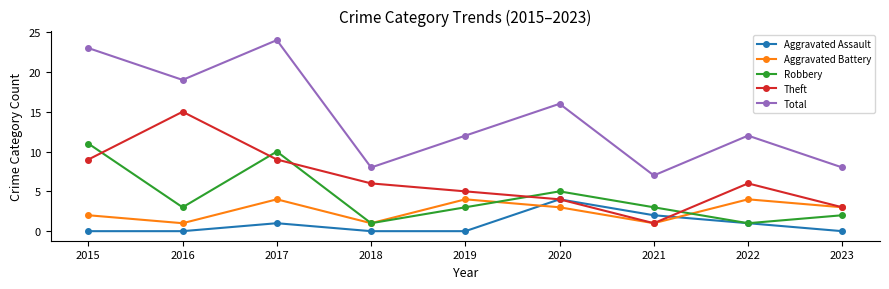

At how many categories does at least one series exceed 5?

9